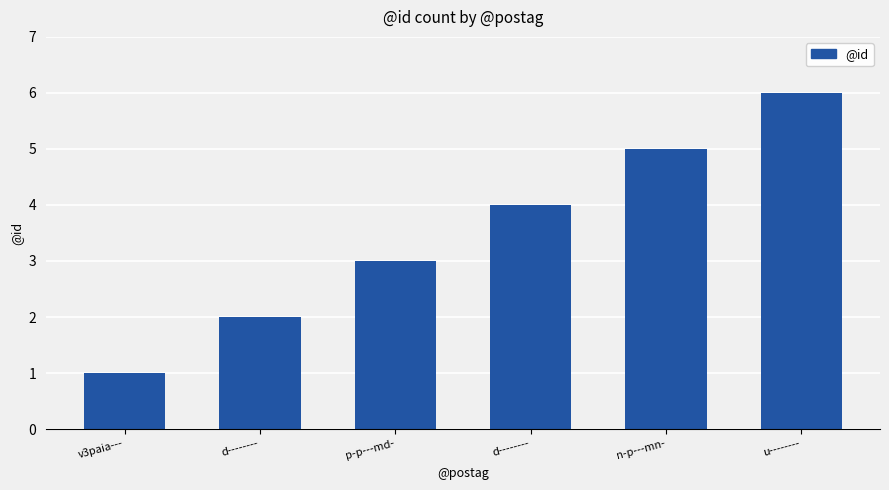

How many bars are there in total?

6